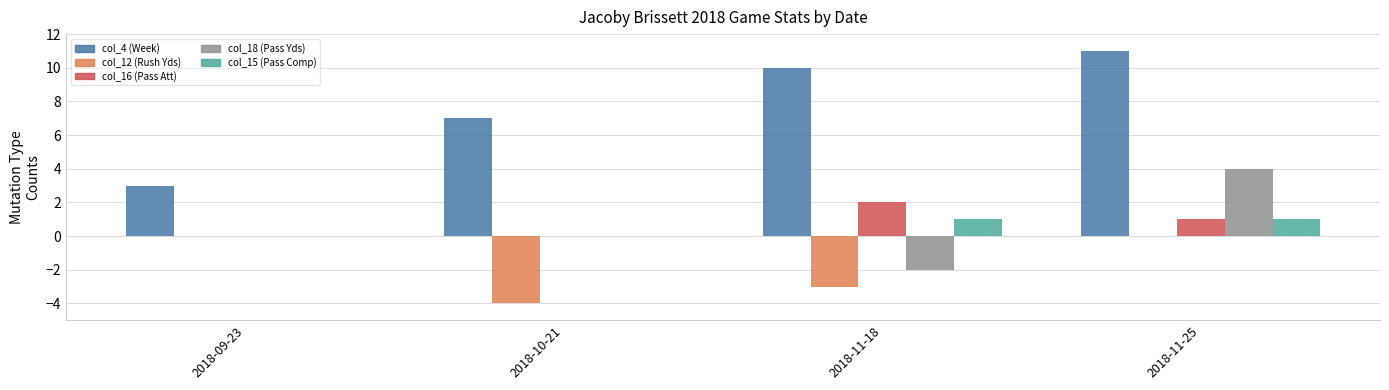

Is the value of col_15 (Pass Comp) at 2018-11-18 greater than the value of col_16 (Pass Att) at 2018-09-23?

Yes